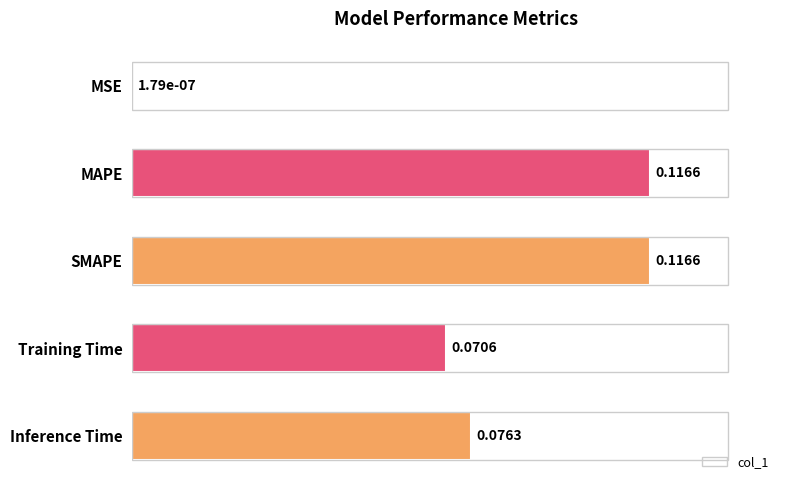

Between MAPE and Training Time, which is larger?

MAPE